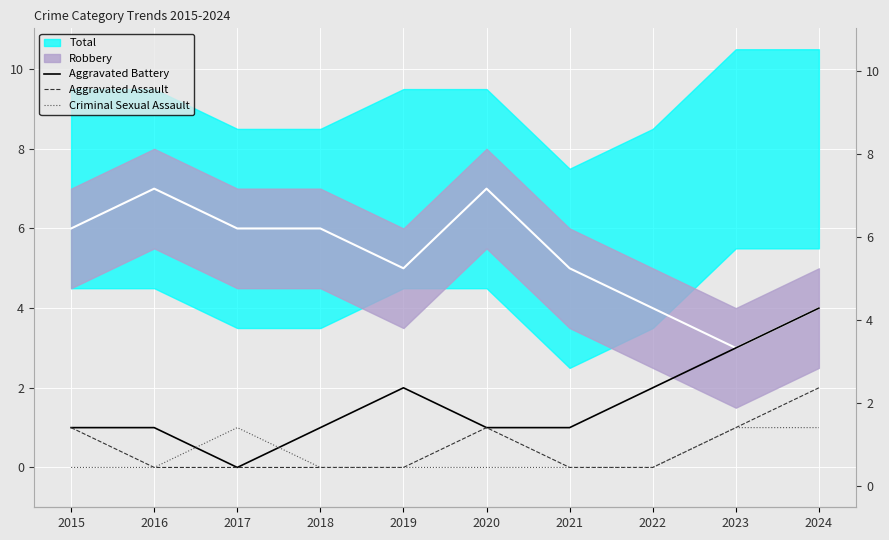

Where is Criminal Sexual Assault nearest to the value 0?

2015